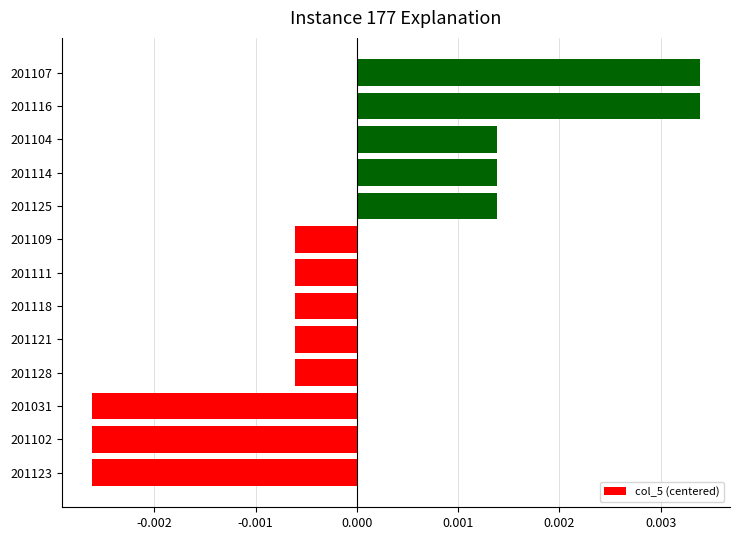

Between 201121 and 201104, which is larger?

201104